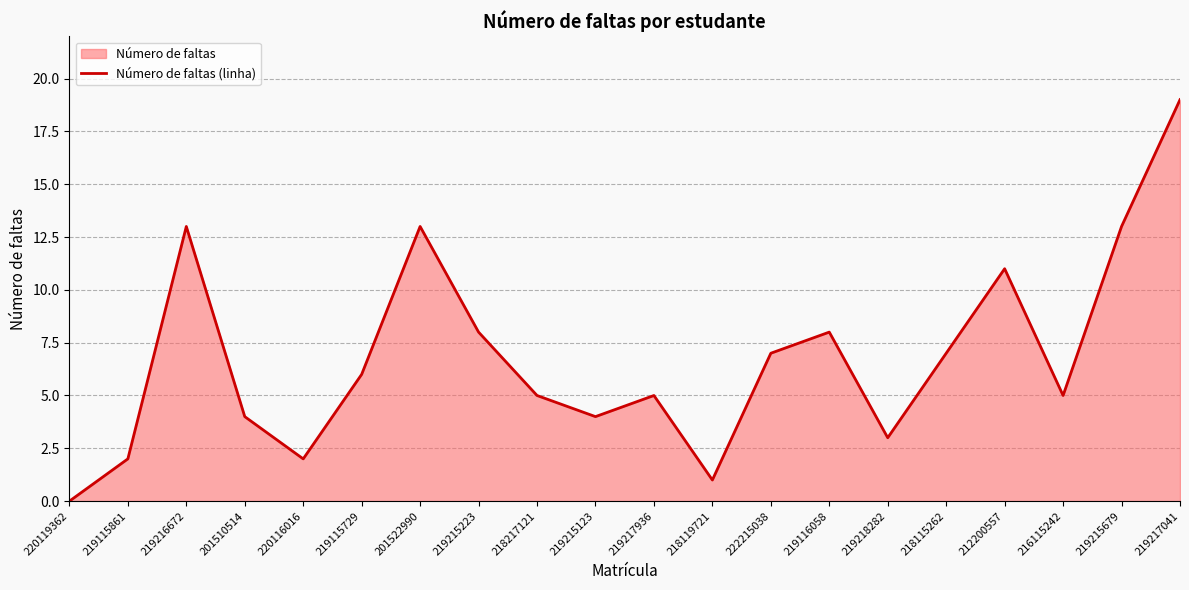

Between 219215123 and 219217041, which is larger?

219217041